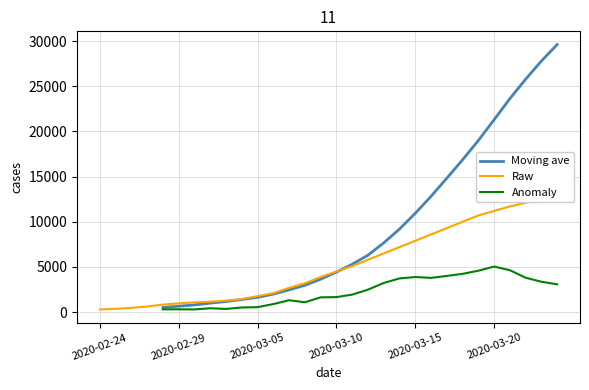

How many data points in Anomaly are above 1667?

15